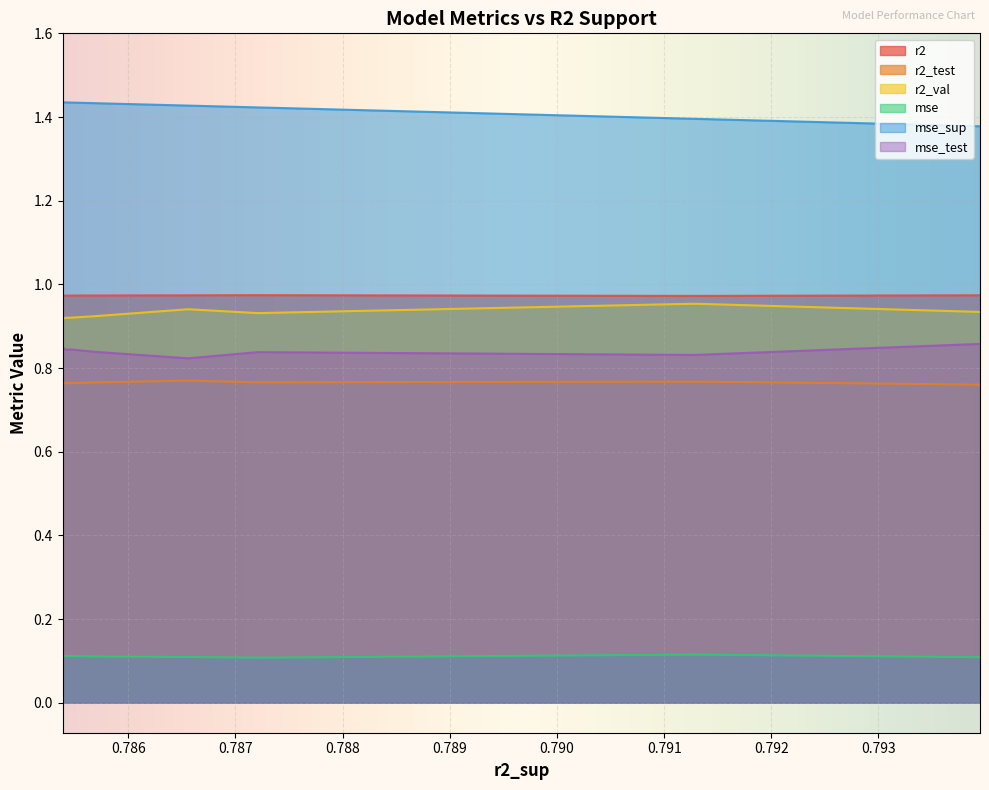

Which series has the largest total across all categories?

mse_sup